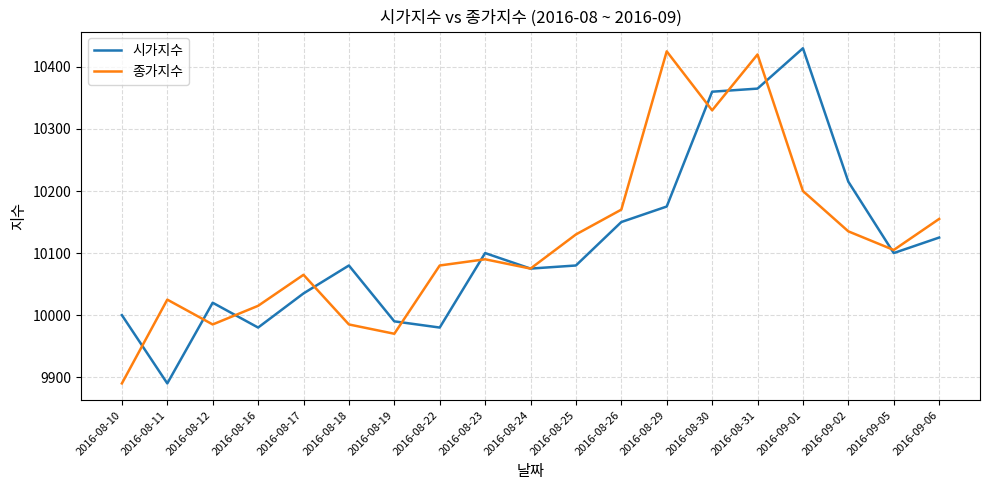

At which label is 시가지수 closest to 10160?

2016-08-26